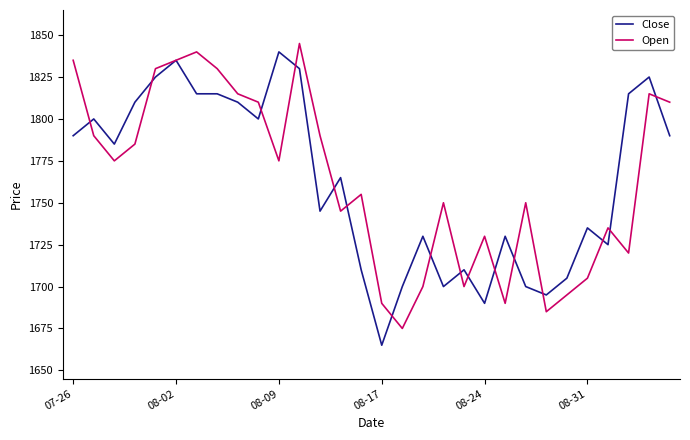

What is the greatest value displayed?

1845